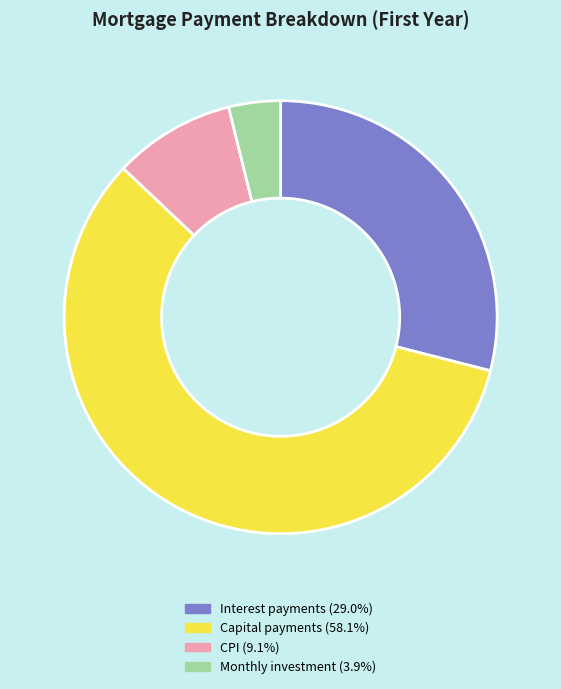

Does any single category account for the majority?

Yes